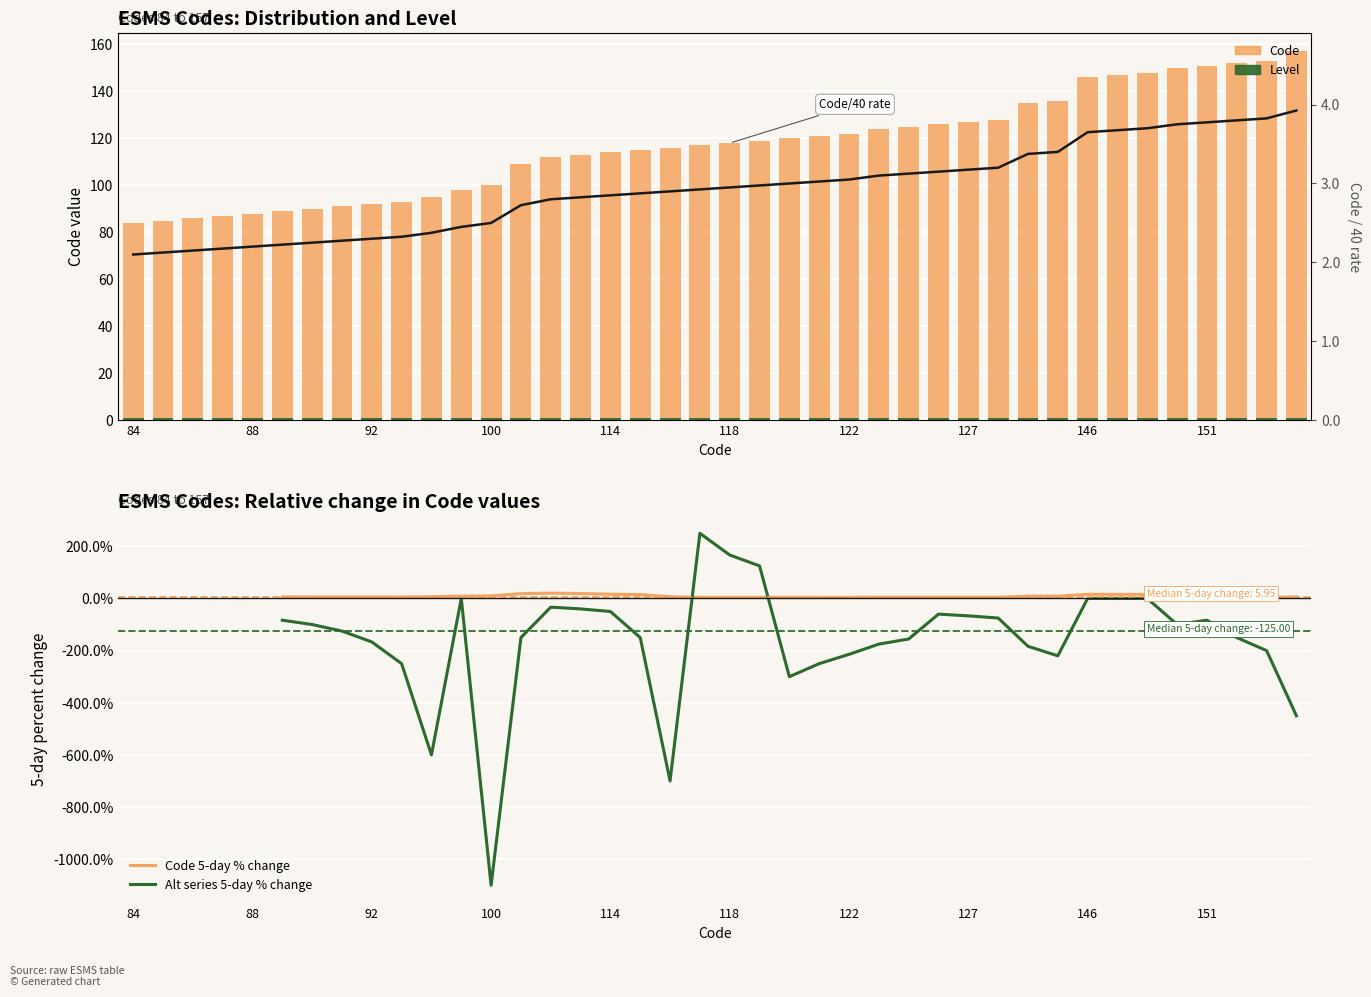

Which label corresponds to the smallest value in the chart?

84